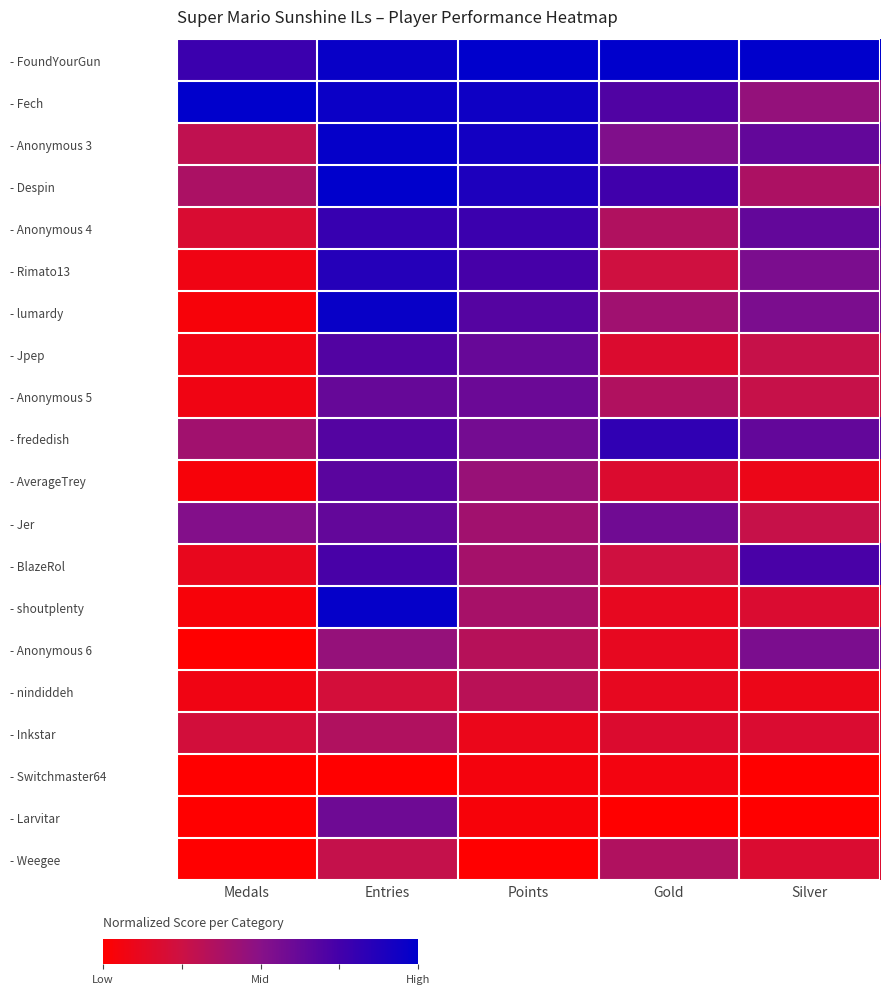

Which category has the highest value across all series?

Points